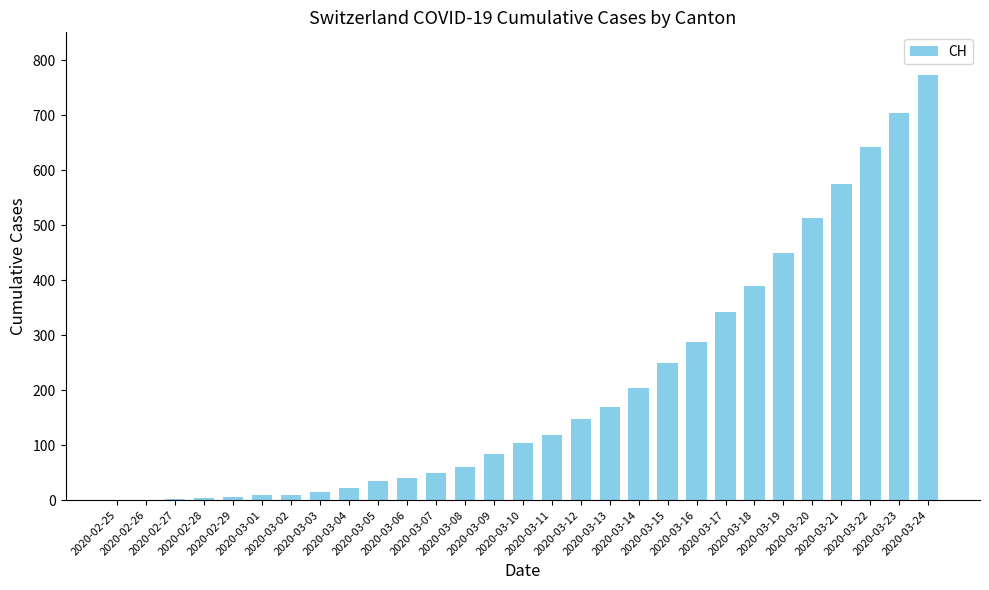

What is the sum of all values?

5998